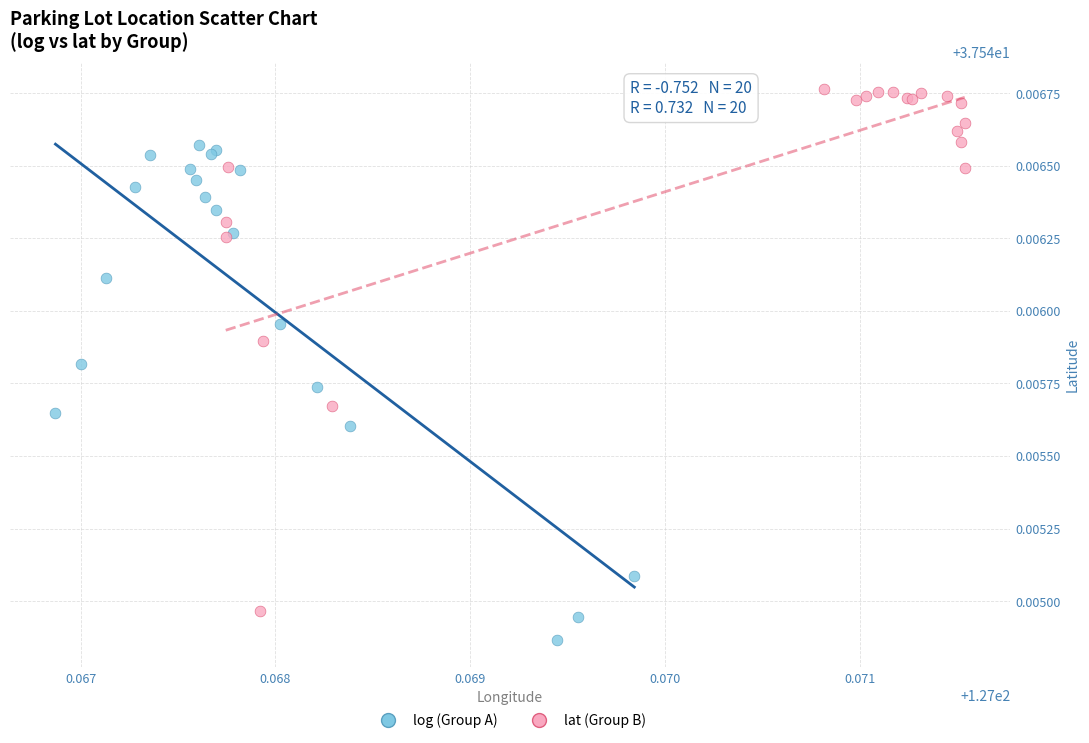

Which series reaches the minimum Y coordinate?

log (Group A)